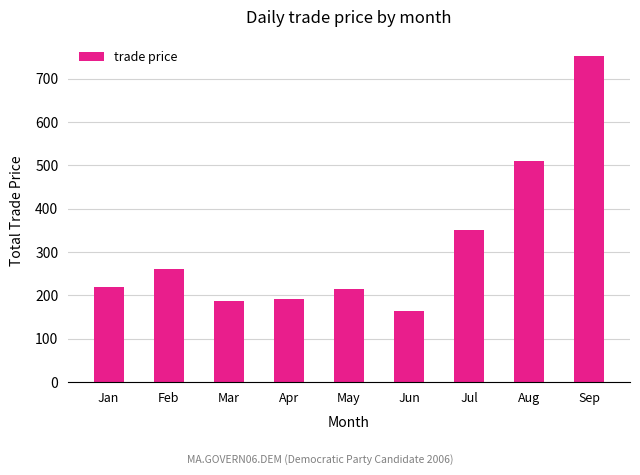

Count the number of categories in the chart.

9